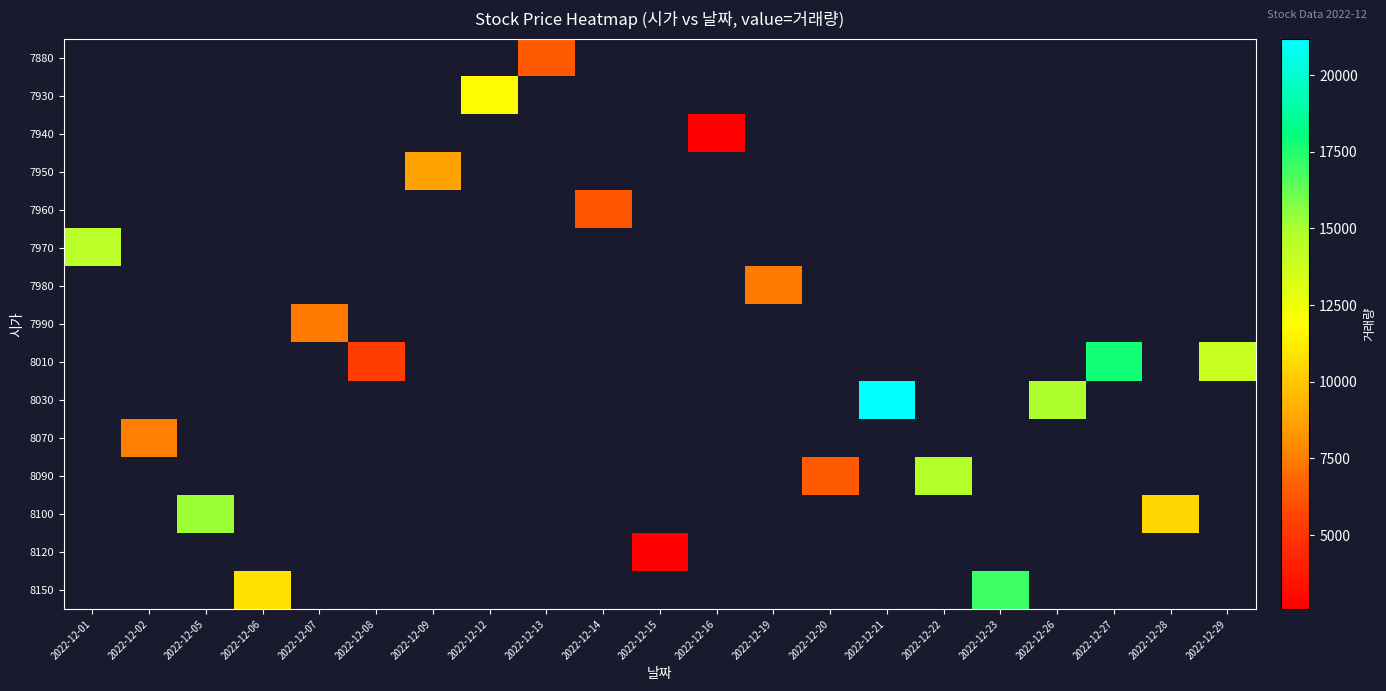

What is the maximum value shown in the chart?

21179.0